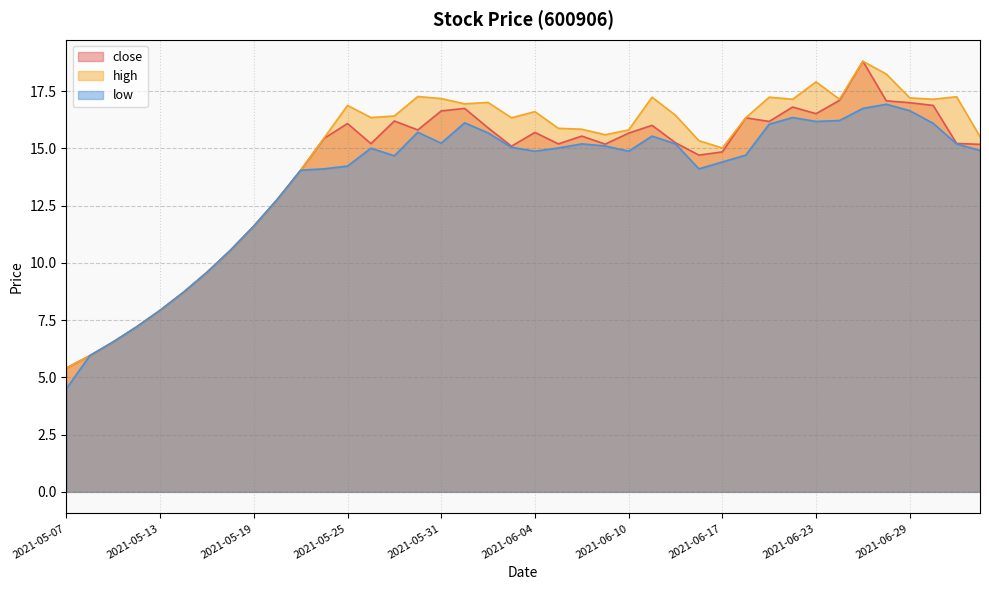

Which series has the largest total across all categories?

high